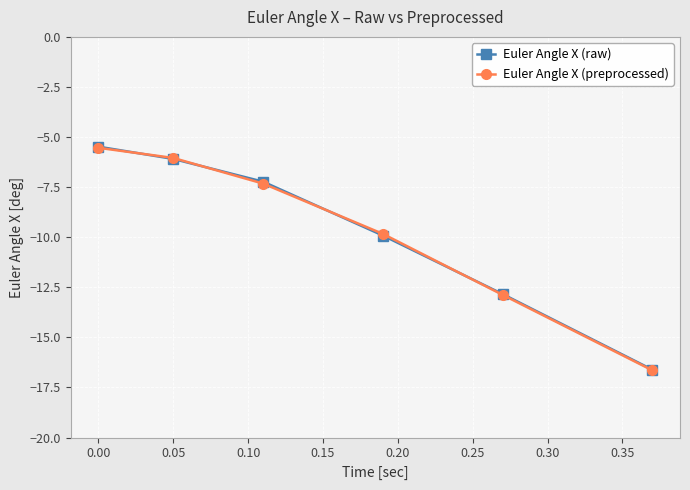

True or false: Euler Angle X (raw) has more than 0 points higher than both neighbors.

False